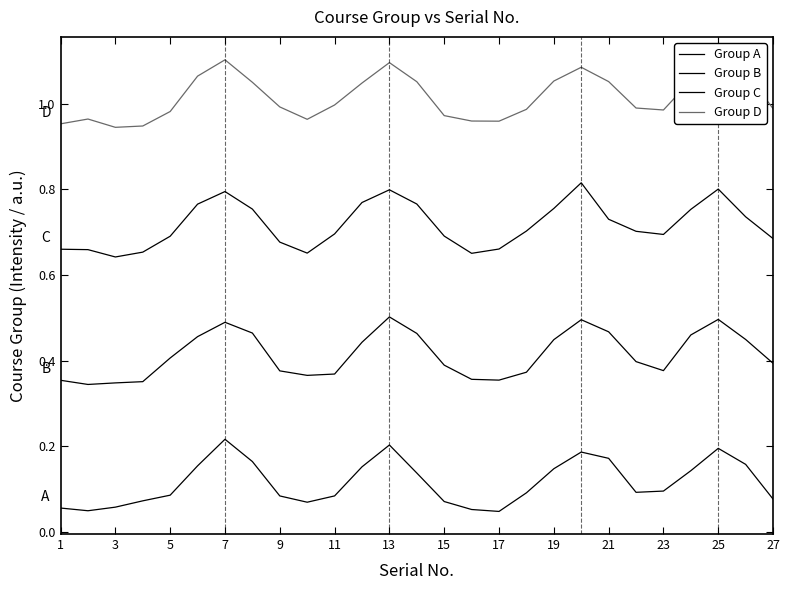

True or false: Group D and Group B intersect in this chart.

False